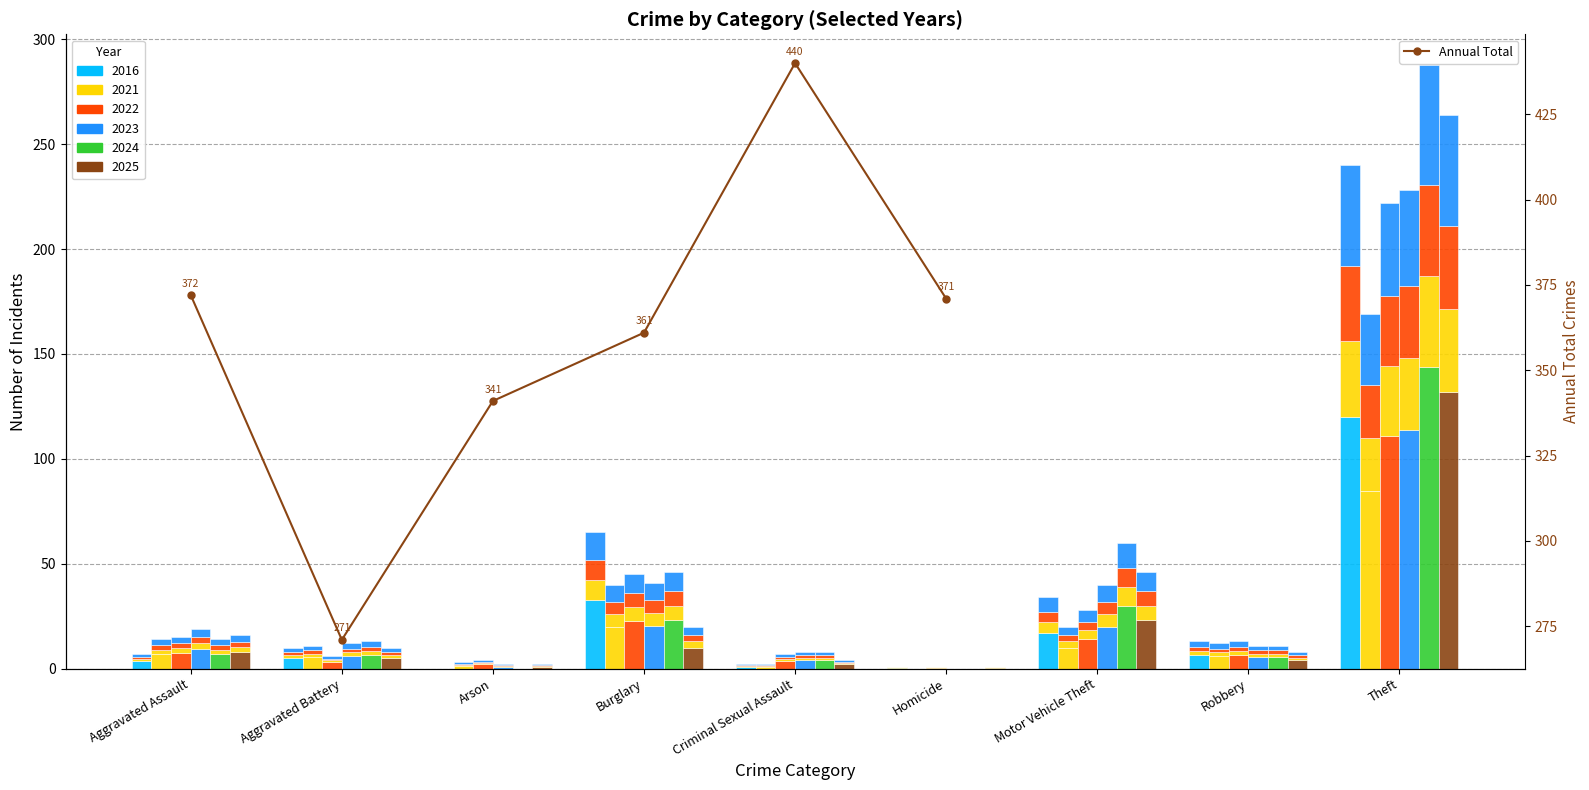

How many values are below 371?

3